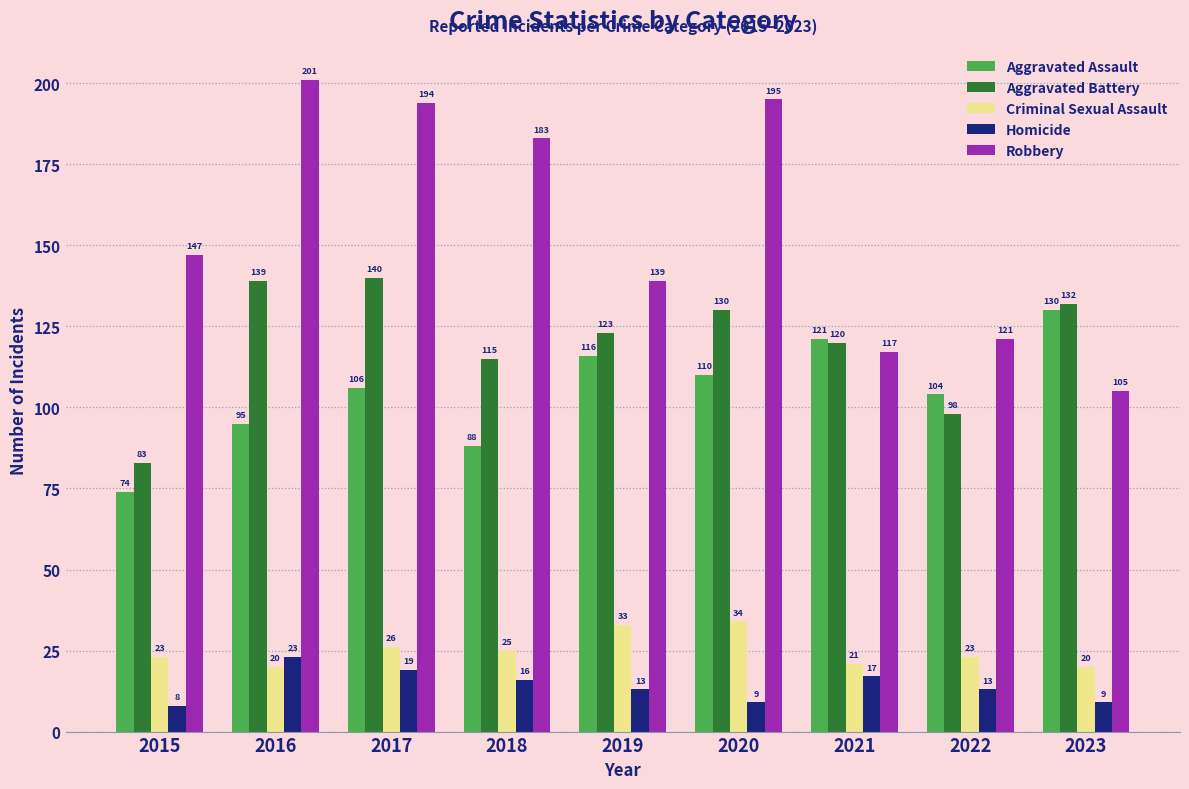

Reading right to left, transcribe all the data shown in this chart.

Aggravated Assault: 130	104	121	110	116	88	106	95	74
Aggravated Battery: 132	98	120	130	123	115	140	139	83
Criminal Sexual Assault: 20	23	21	34	33	25	26	20	23
Homicide: 9	13	17	9	13	16	19	23	8
Robbery: 105	121	117	195	139	183	194	201	147